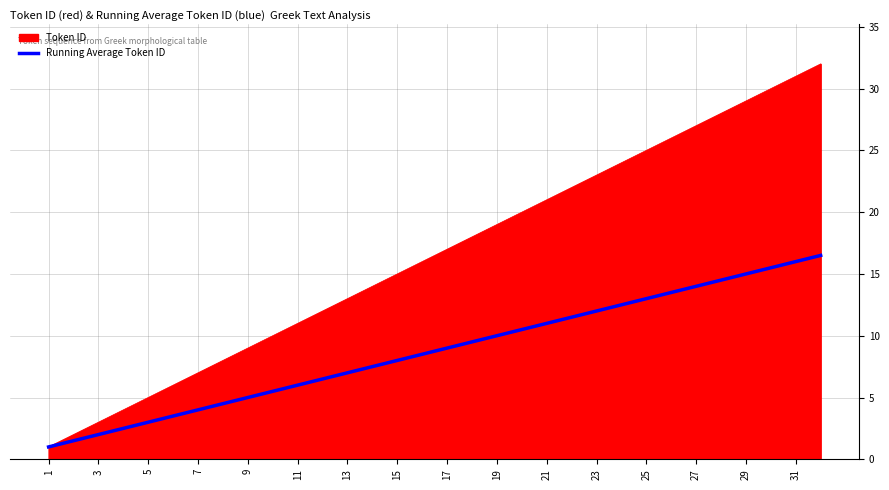

What is the greatest value displayed?

32.0